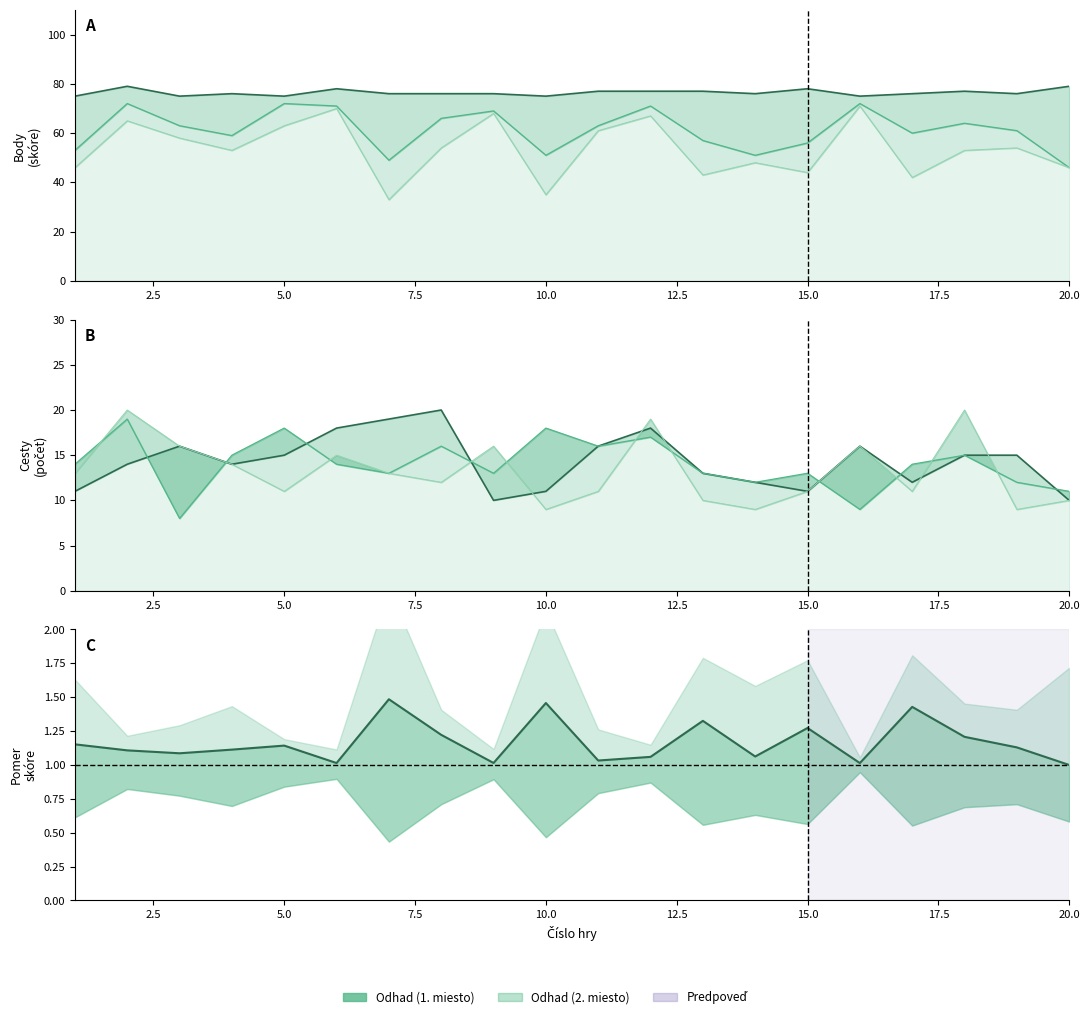

At which category does Body (2. miesto) reach its first local valley?

4